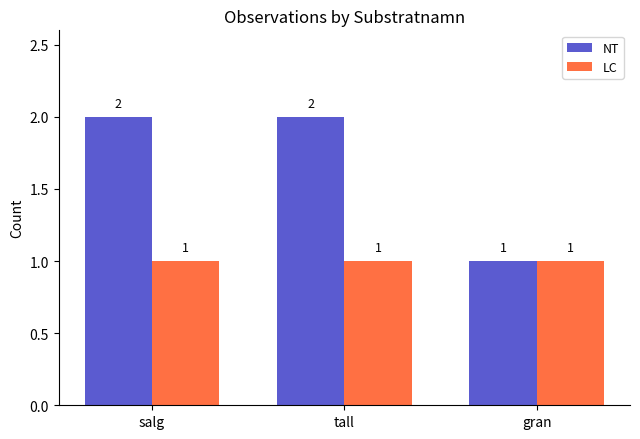

The value of LC at tall is 1. True or false?

True